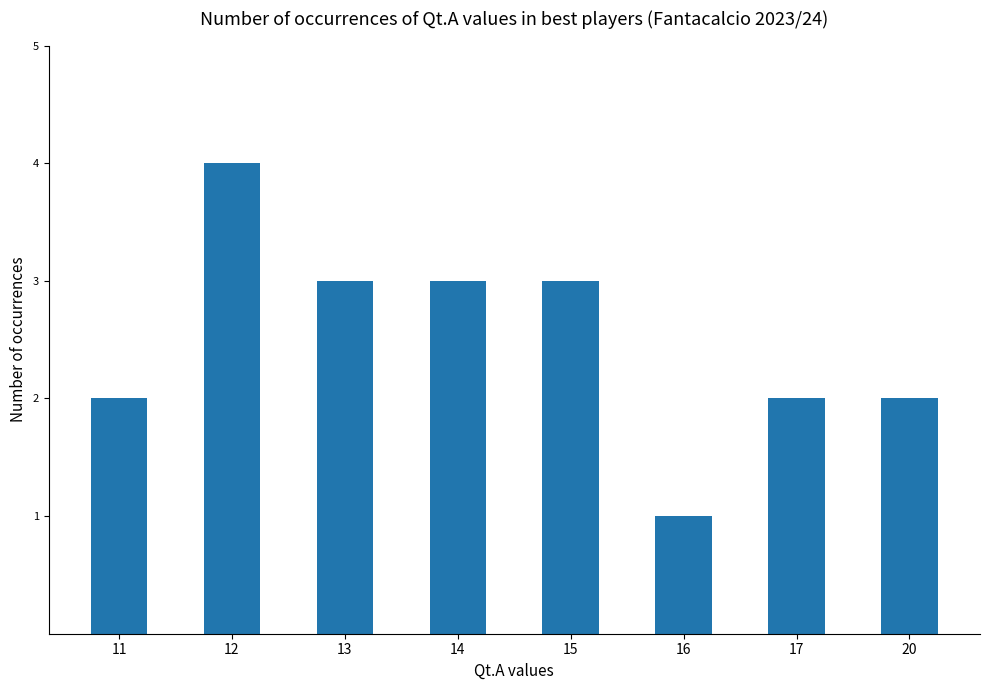

Which label corresponds to the smallest value in the chart?

16